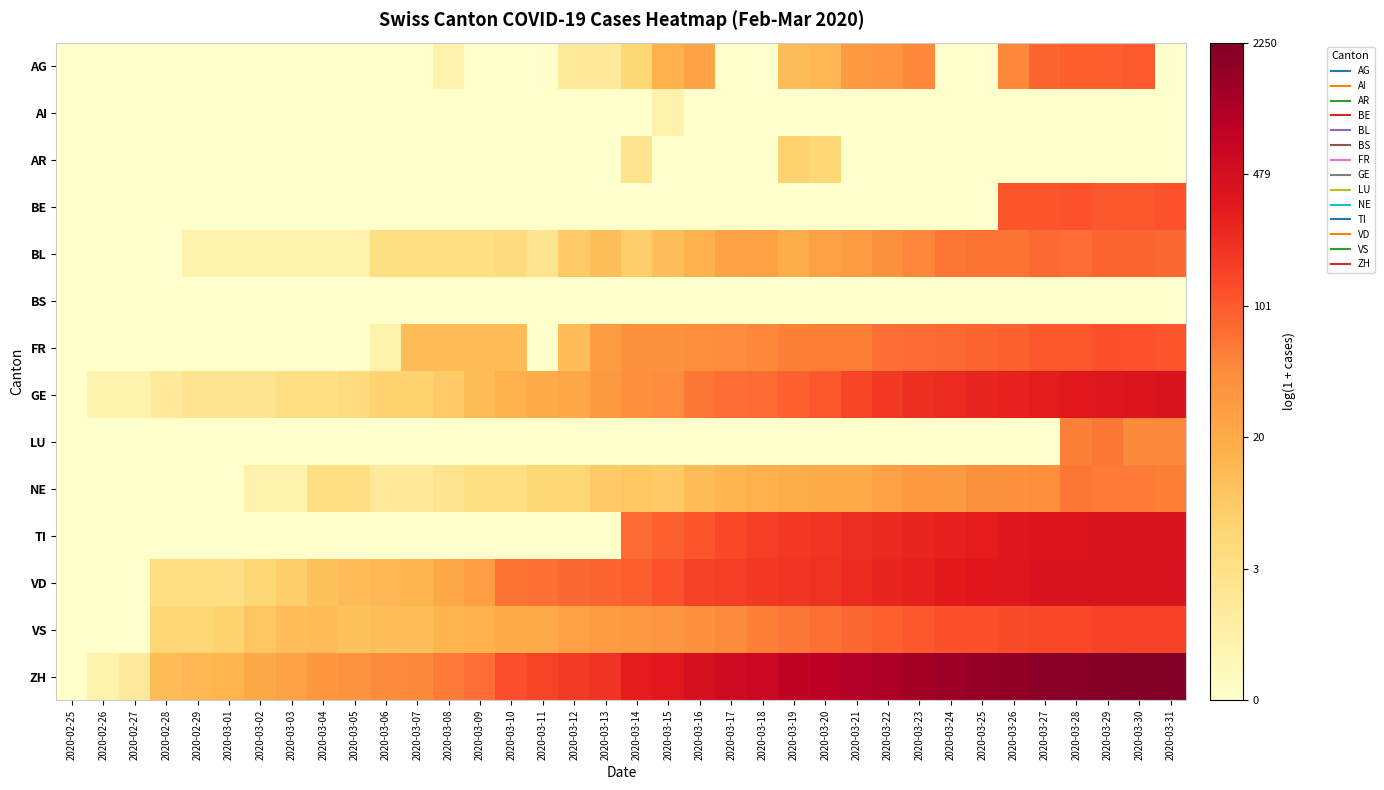

Which category has the lowest value across all series?

2020-02-25